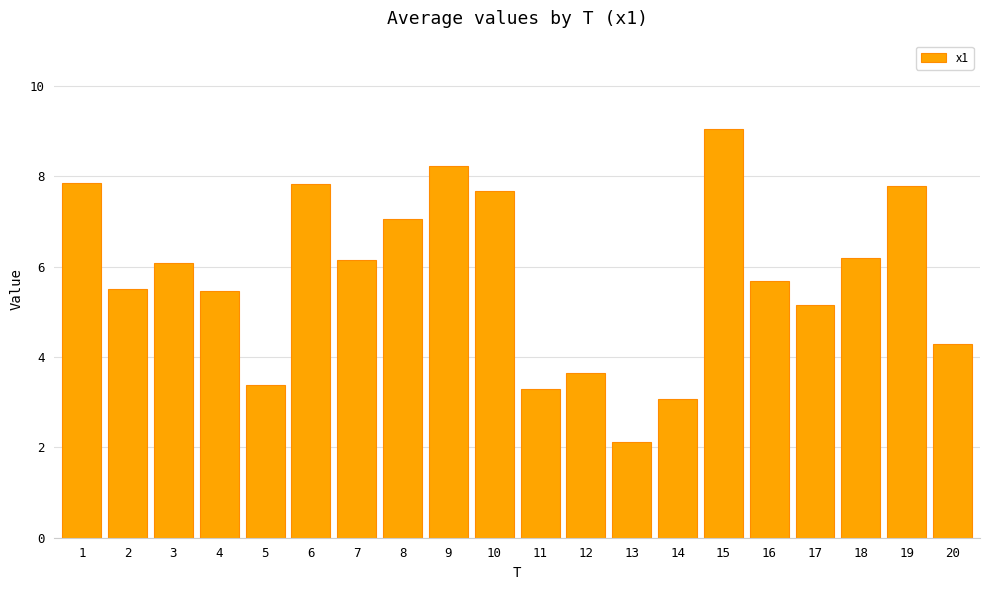

Where does the data first go above 6?

1